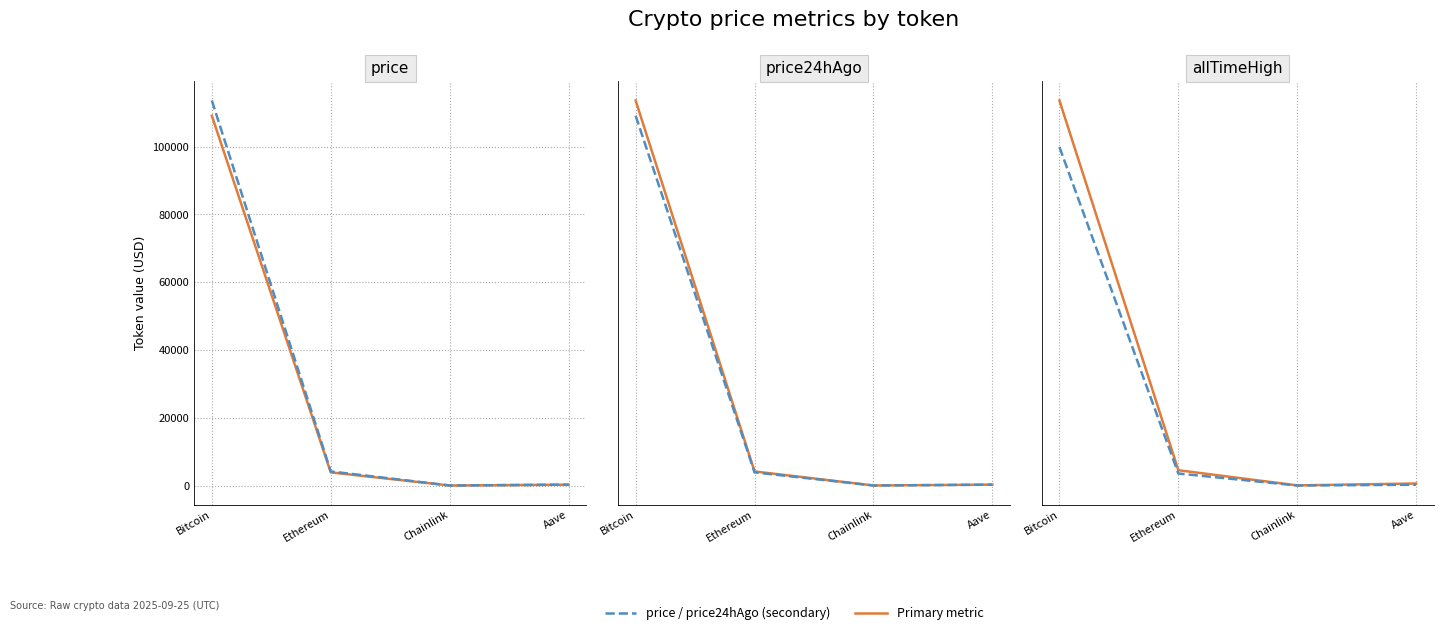

What is the label of the 2nd point from the left?

Ethereum